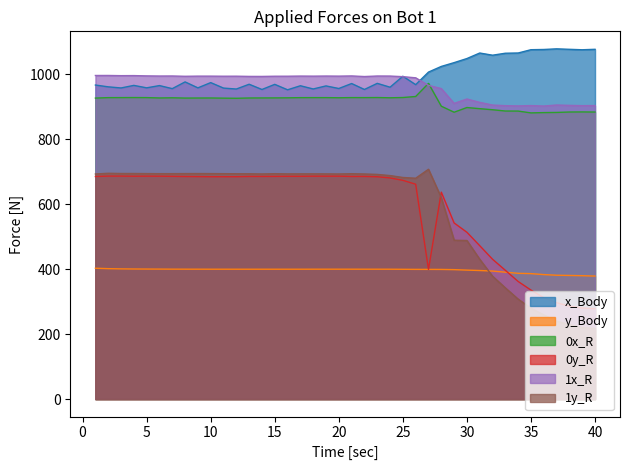

Is the value of x_Body at 1 greater than the value of 0y_R at 3?

Yes